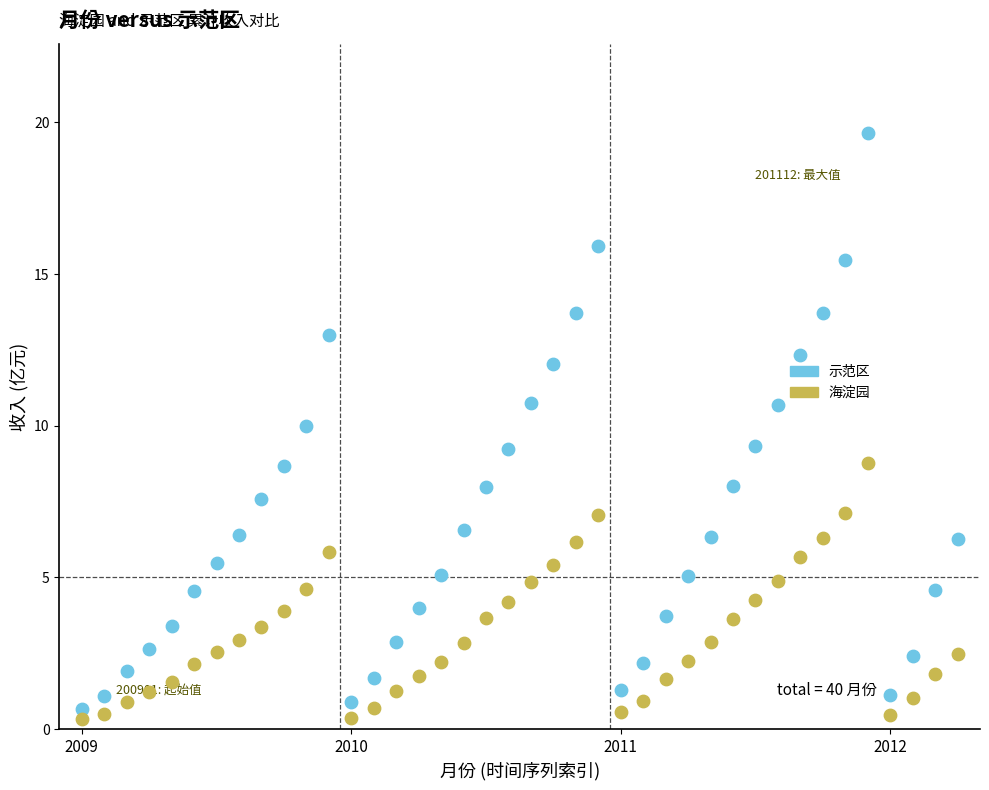

Across all data points, what is the range of Y values (max minus min)?

19.3